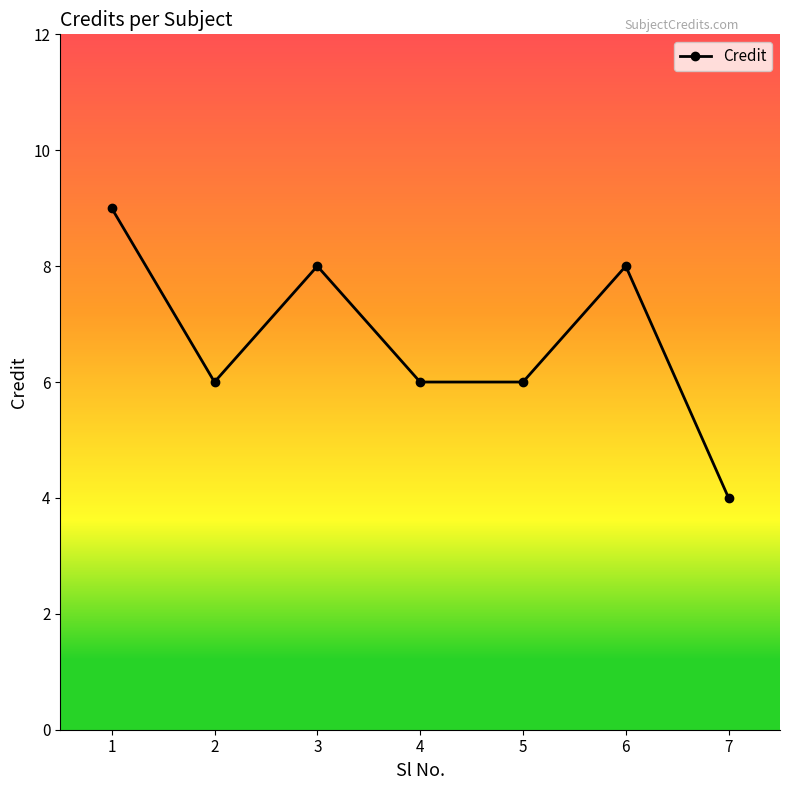

True or false: the data has more than 2 interior local peaks.

False